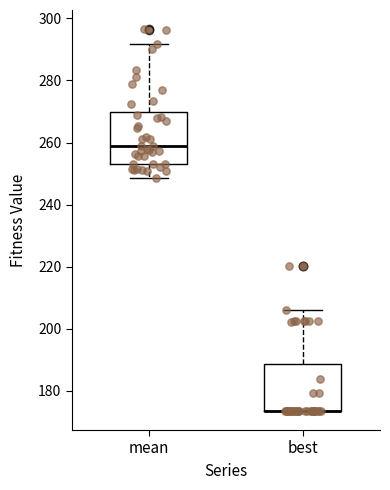

Reading left to right, transcribe this box plot: for each box, give where its median line is, the range the box spans, and where its two whiskers end, as read against the y-axis. The values are not printed on the chart, so give them approximately, as read against the axis.

mean: median 258, box 254 to 270, whiskers 248 to 292
best: median 174 (drawn on the box's lower edge), box 174 to 188, whiskers 174 to 206